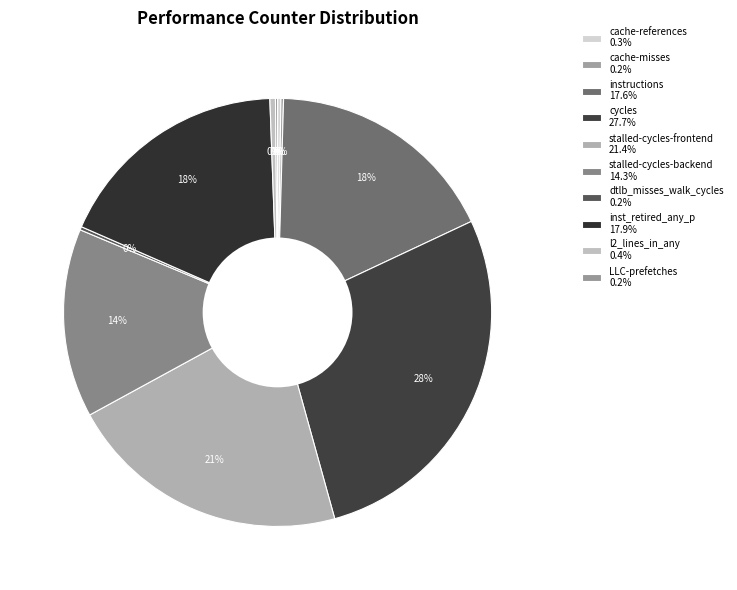

To the nearest percent, what is the average slice percentage?

10%